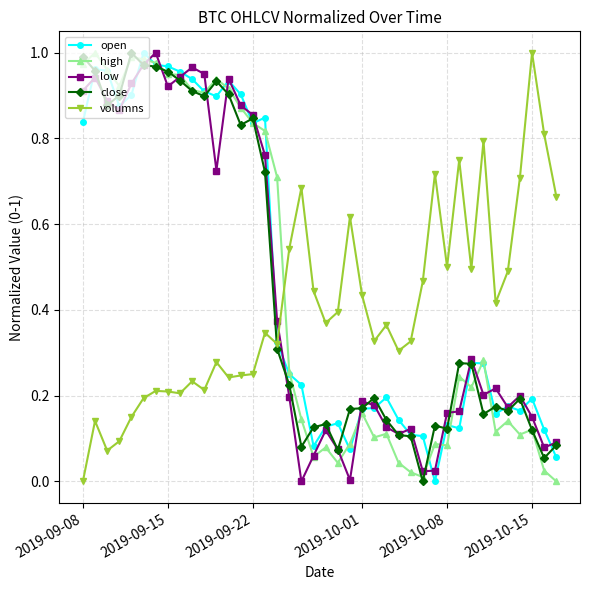

How many times do low and volumns cross each other?

1